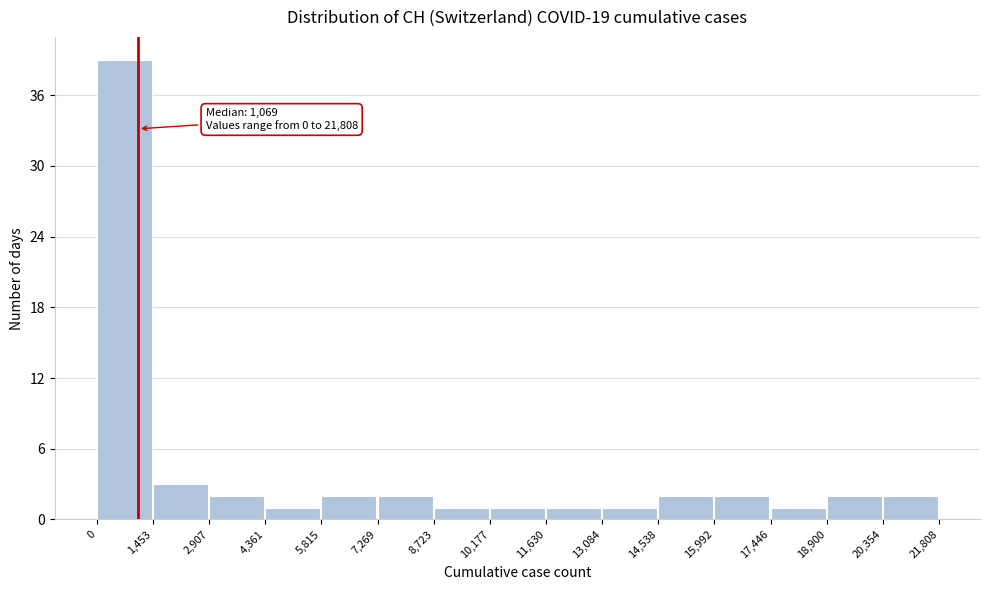

Which range on the x-axis has the tallest bar?

0 to 1,453